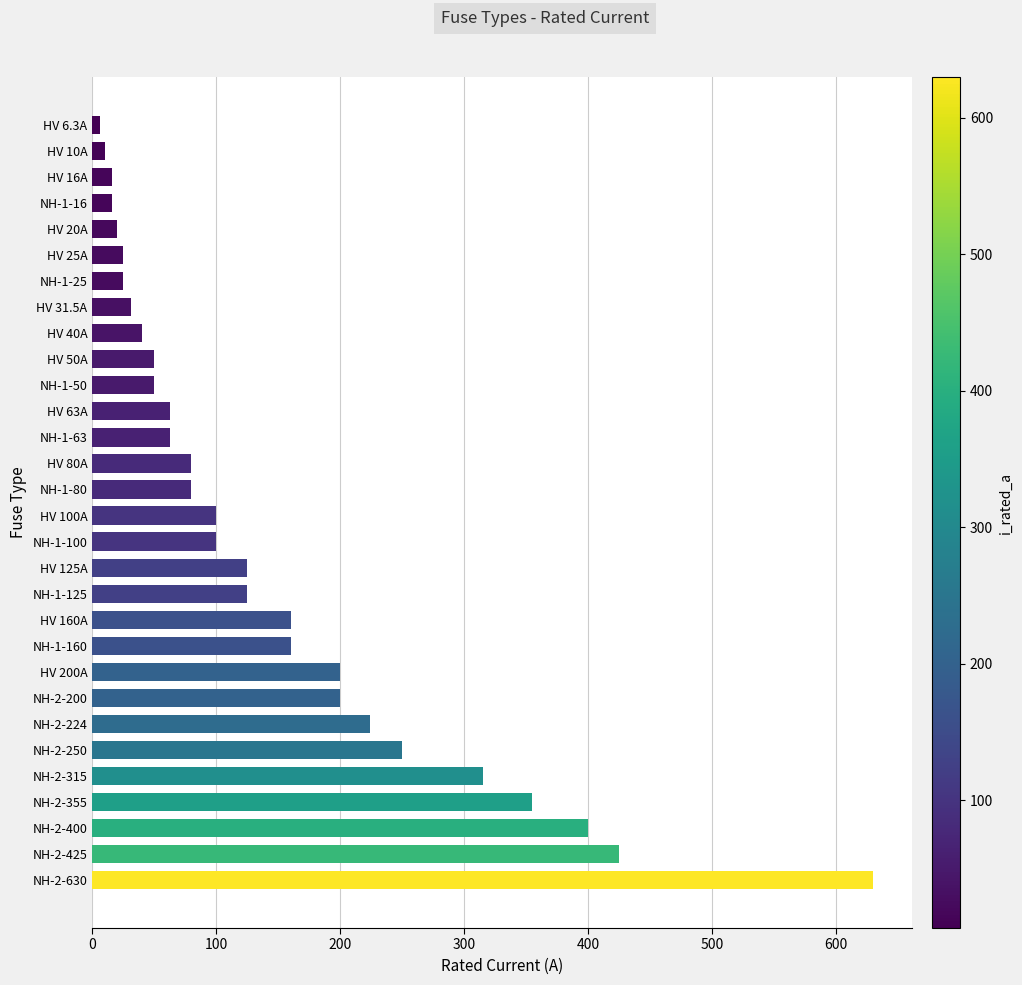

Reading bottom to top, list all the values displayed in this chart.

630.0	425.0	400.0	355.0	315.0	250.0	224.0	200.0	200.0	160.0	160.0	125.0	125.0	100.0	100.0	80.0	80.0	63.0	63.0	50.0	50.0	40.0	31.5	25.0	25.0	20.0	16.0	16.0	10.0	6.3